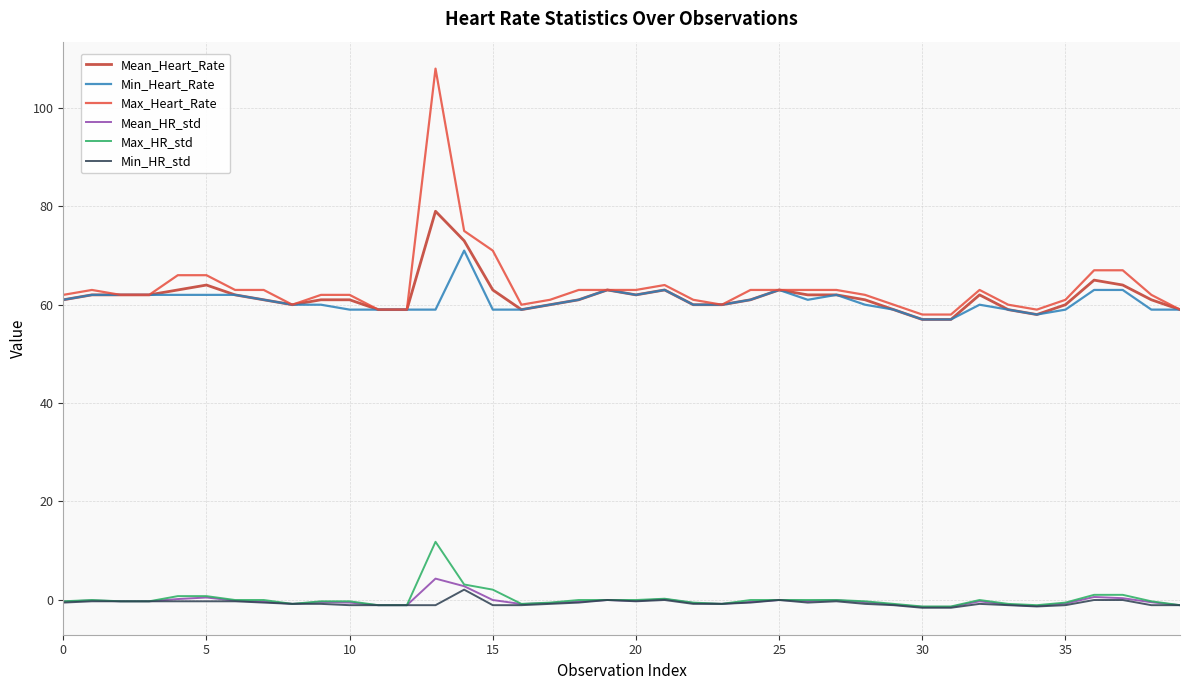

True or false: Max_Heart_Rate and Mean_HR_std cross at least once.

False